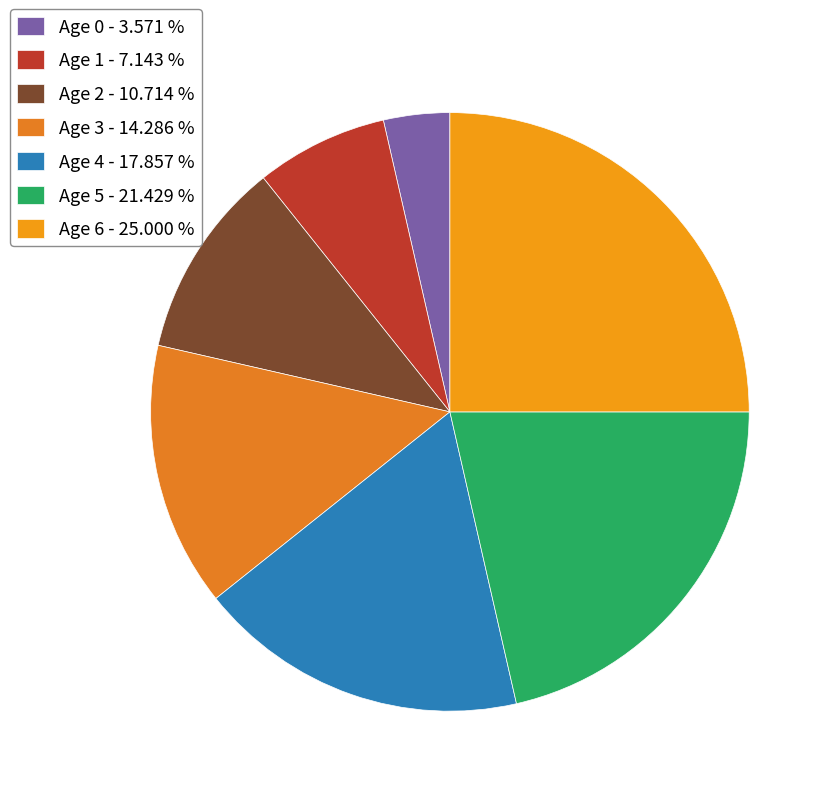

How many segments does this pie chart have?

7